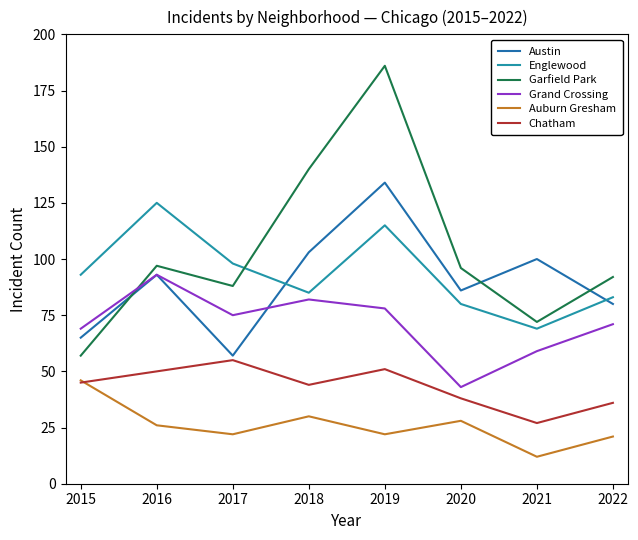

Does the chart display data point markers on the line(s)?

No